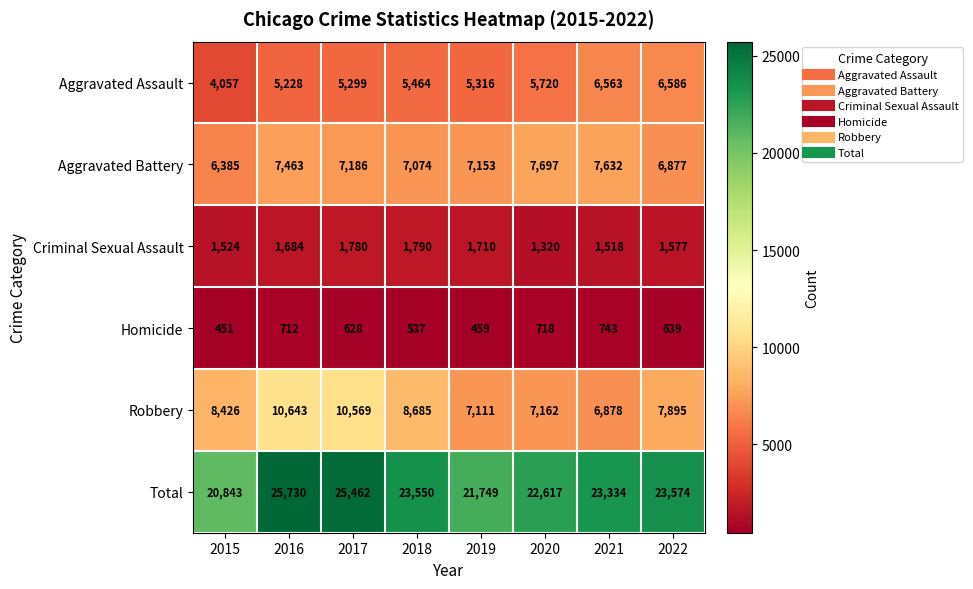

True or false: Total has a value of 25462 at 2017.

True